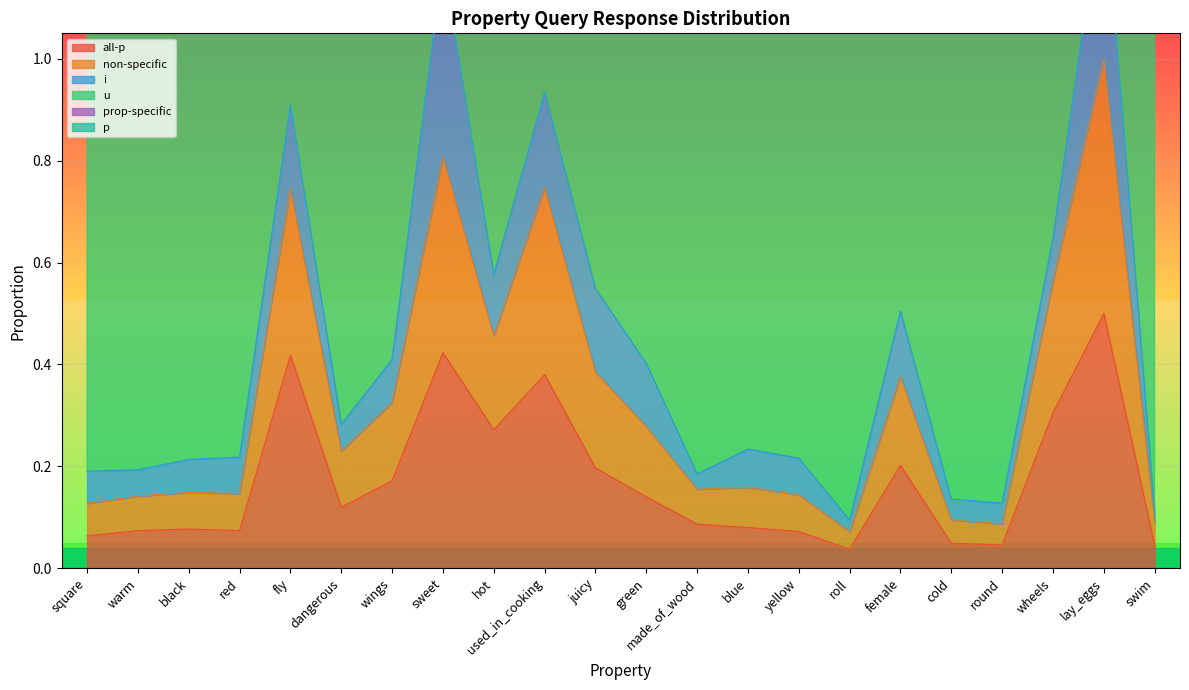

Which category has the highest value in the all-p series?

lay_eggs